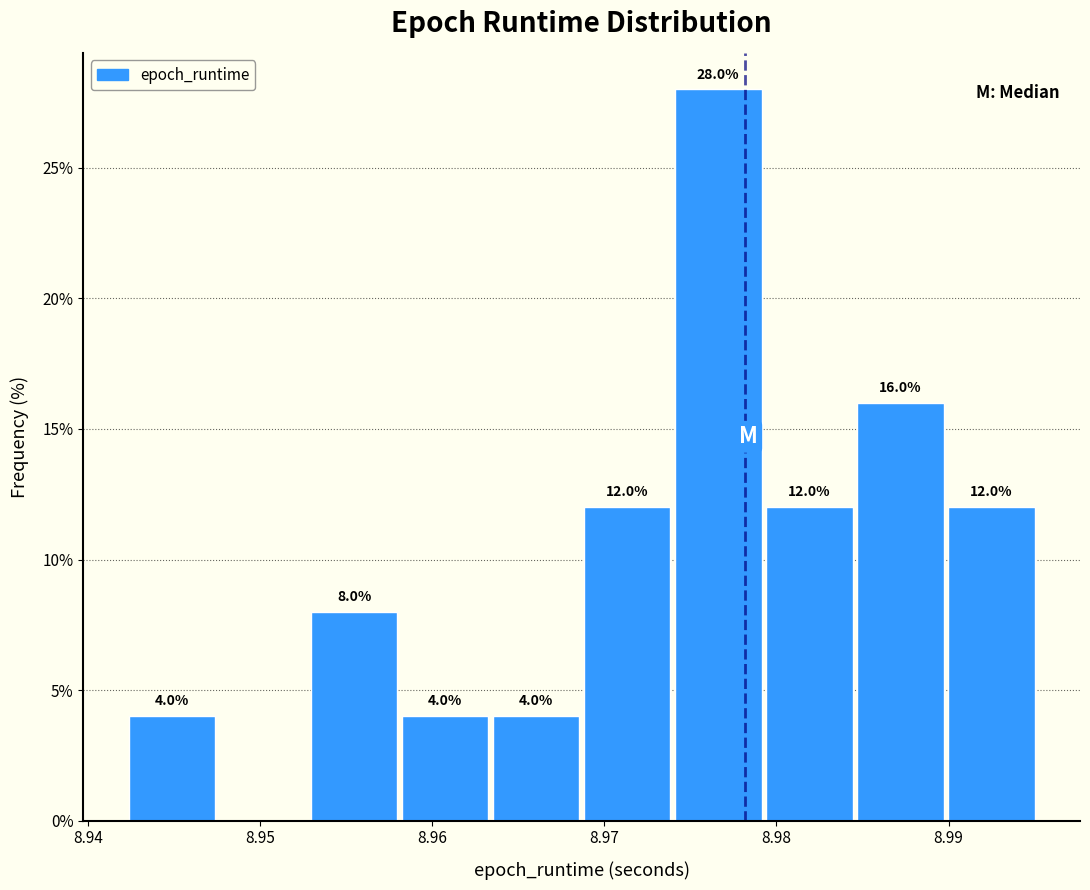

Which range on the x-axis has the tallest bar?

8.974 to 8.979